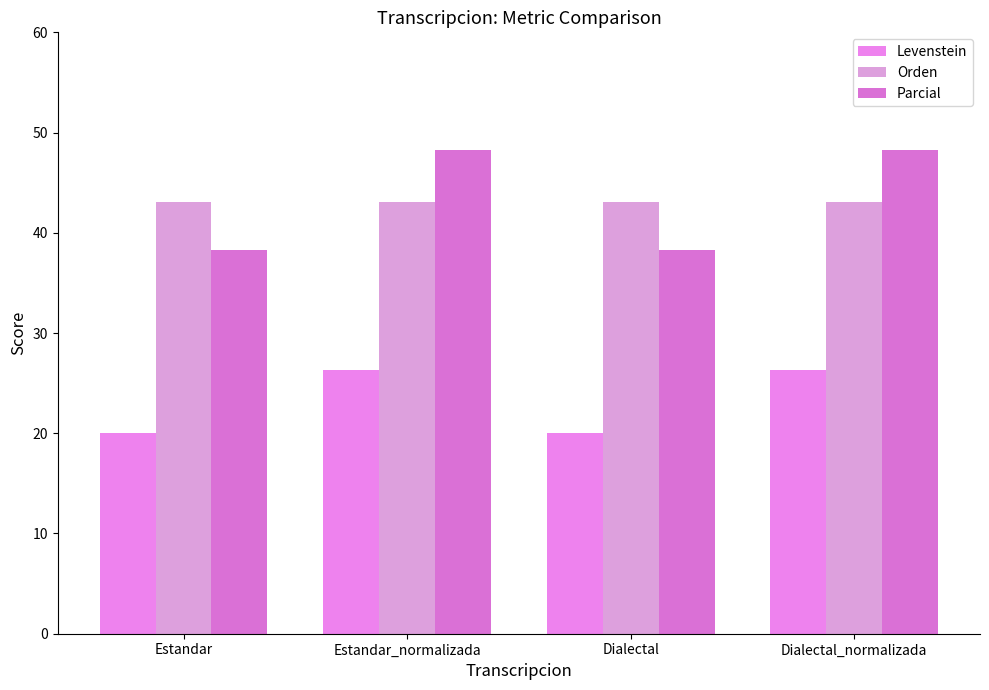

What is the total value across all series at Dialectal_normalizada?

117.7